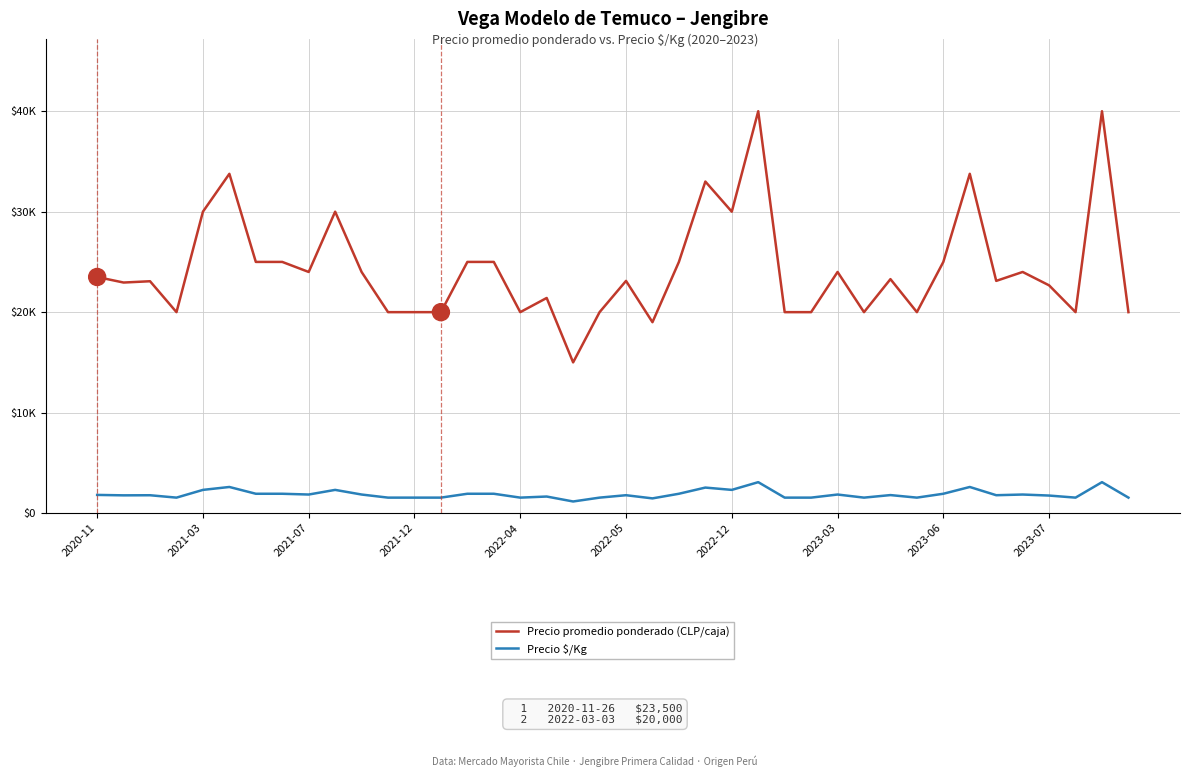

True or false: Precio promedio ponderado (CLP/caja) and Precio $/Kg cross at least once.

False